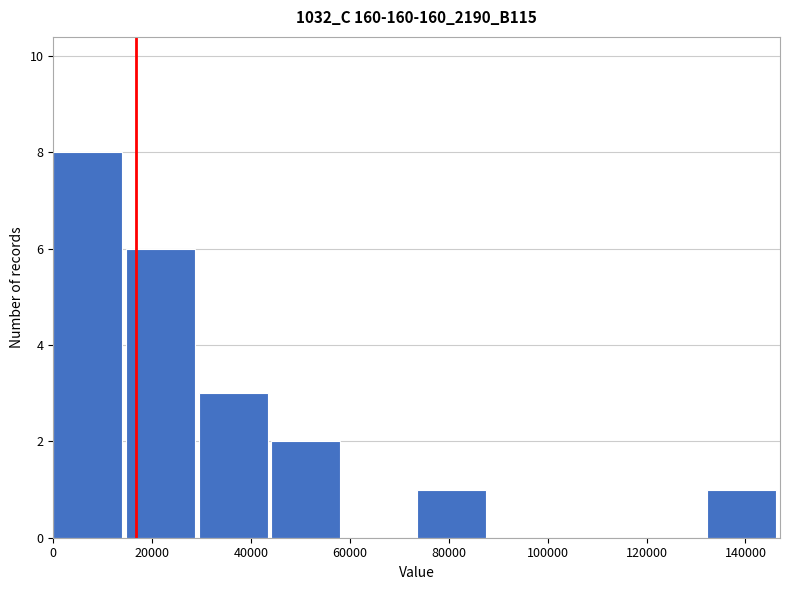

Which range on the x-axis has the tallest bar?

0 to 14000